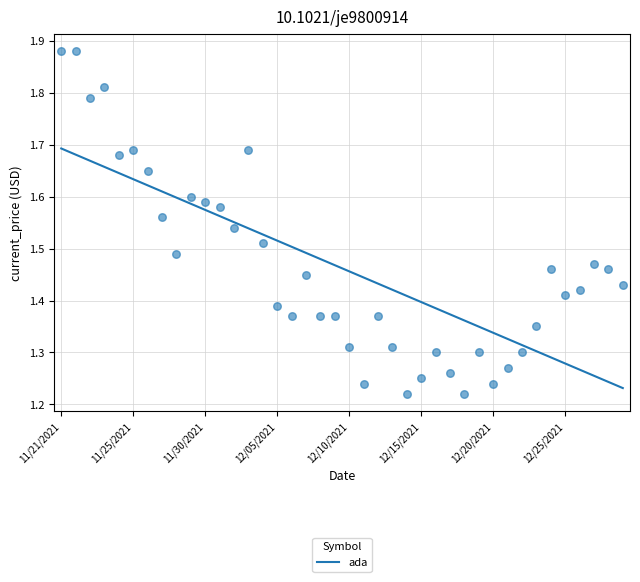

Between 19 and 26, which is larger?

19